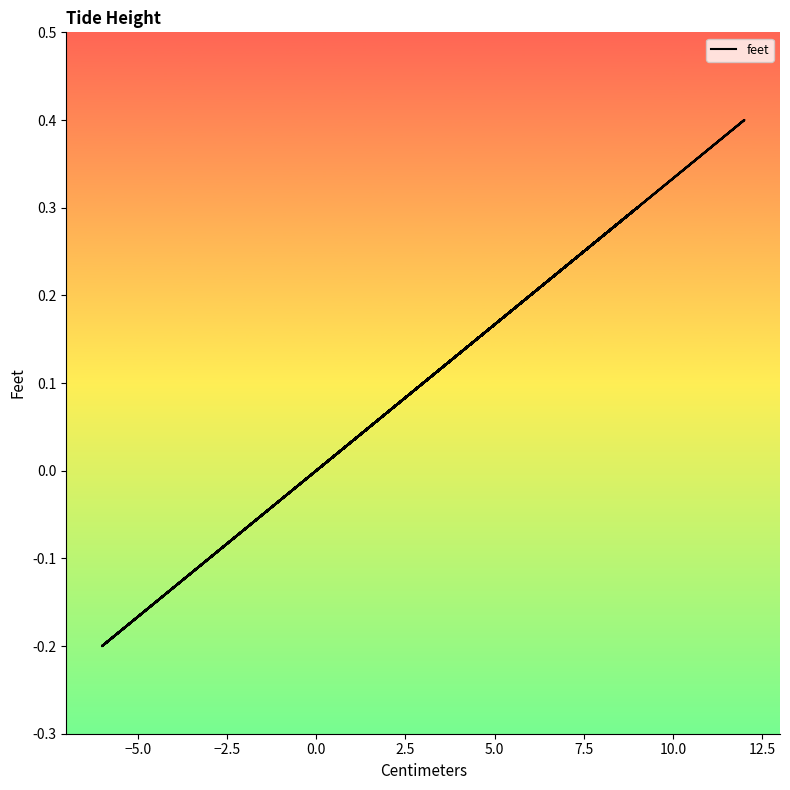

How many lines are shown in the chart?

1